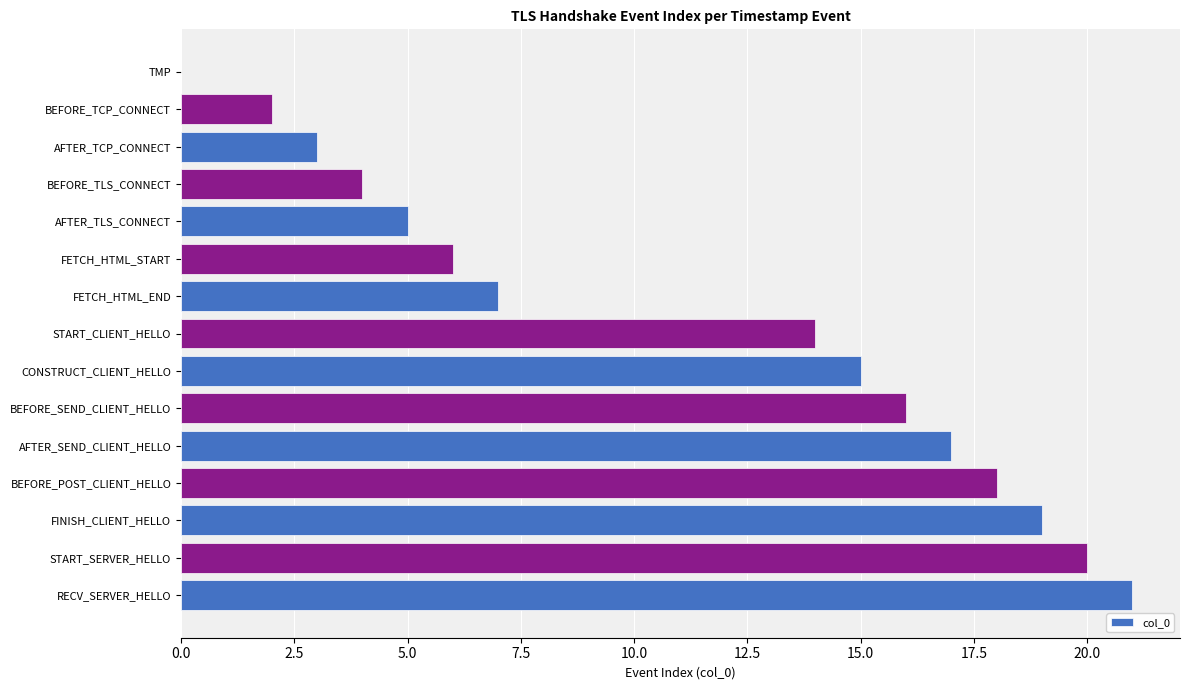

How many positive values are there?

14